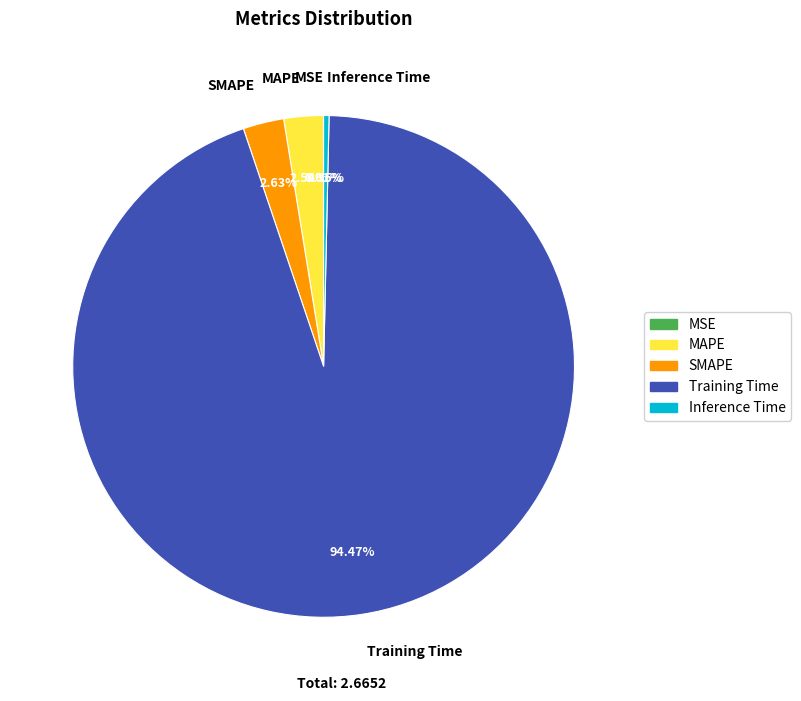

Is MAPE the majority of the pie?

No